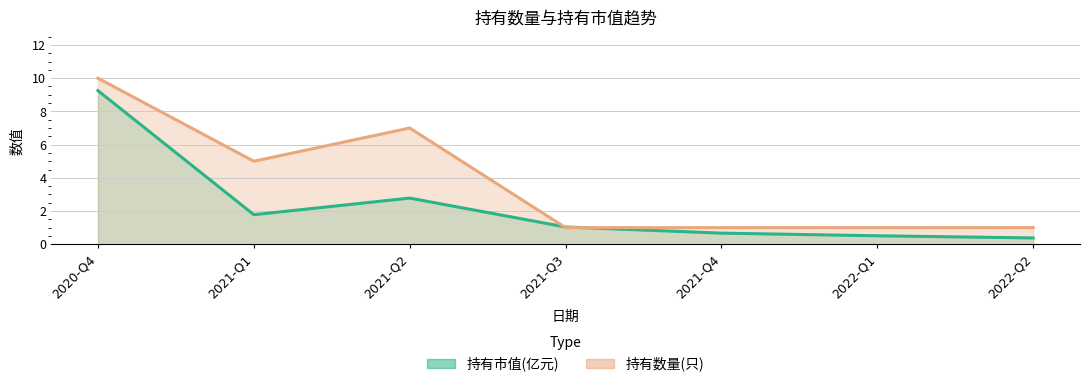

At which category does 持有数量(只) reach its first local peak?

2021-Q2